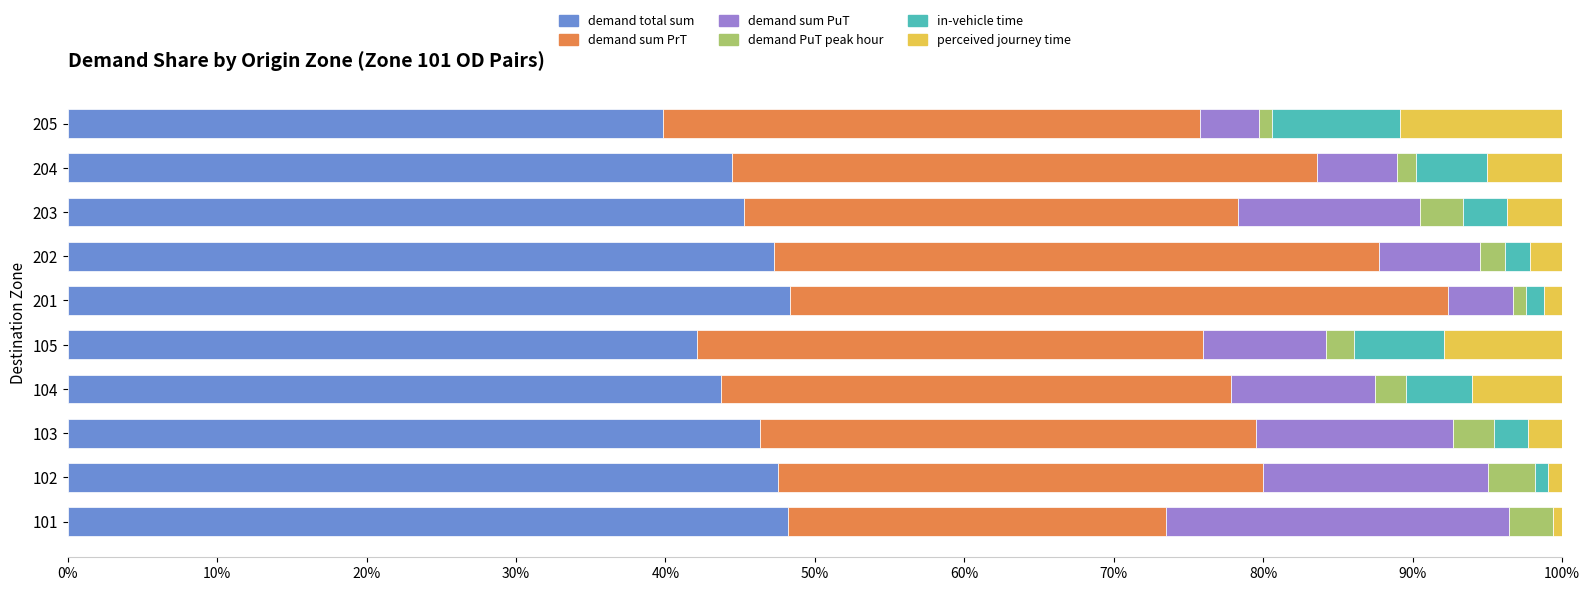

The demand total sum series shows 42.1 at 105. True or false?

True